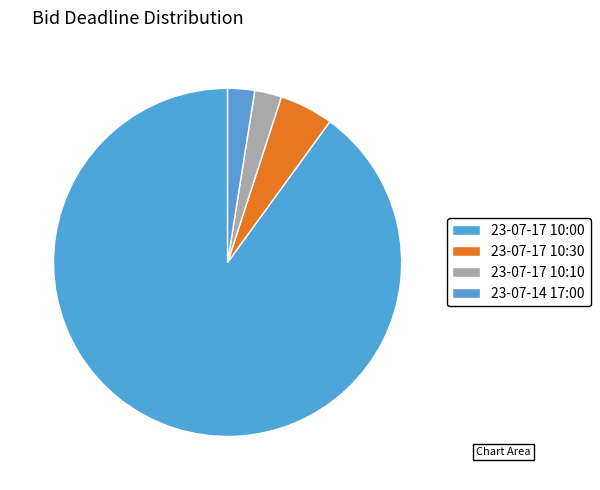

How much of the chart is everything except 23-07-14 17:00?

97.5%